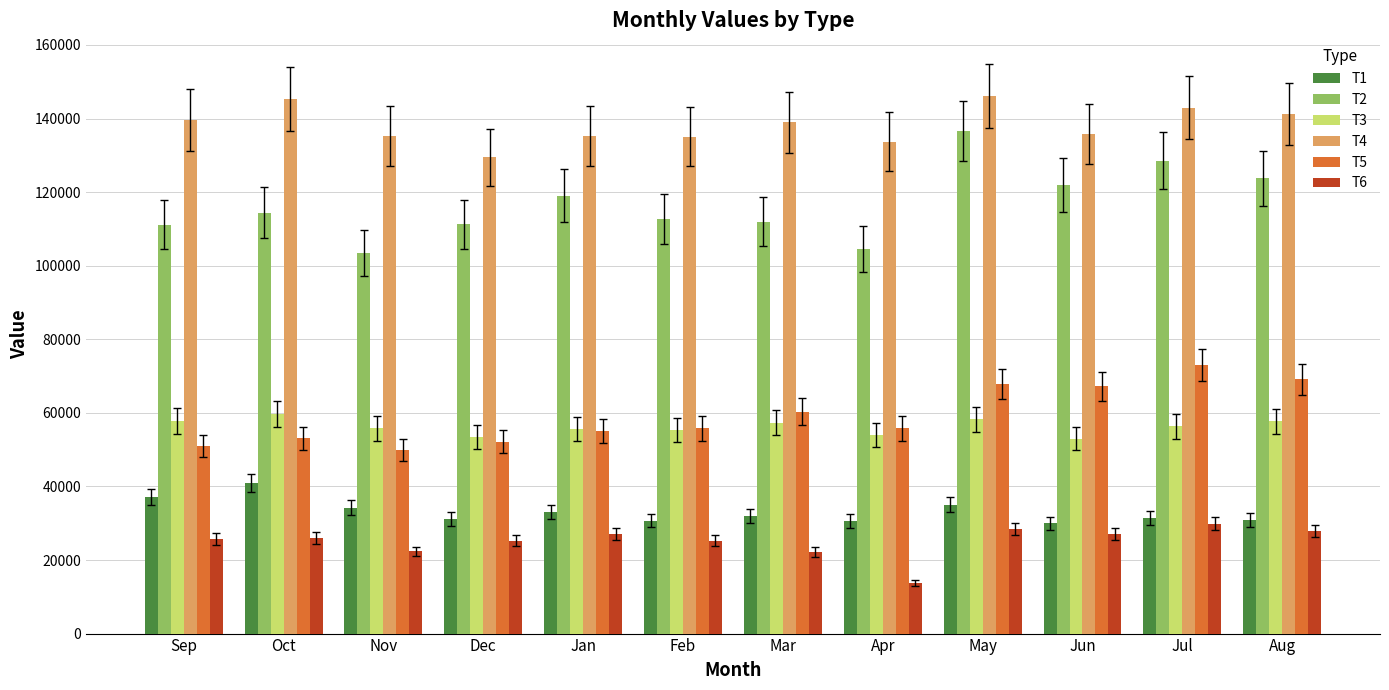

What is the highest value of the T2 series?

136579